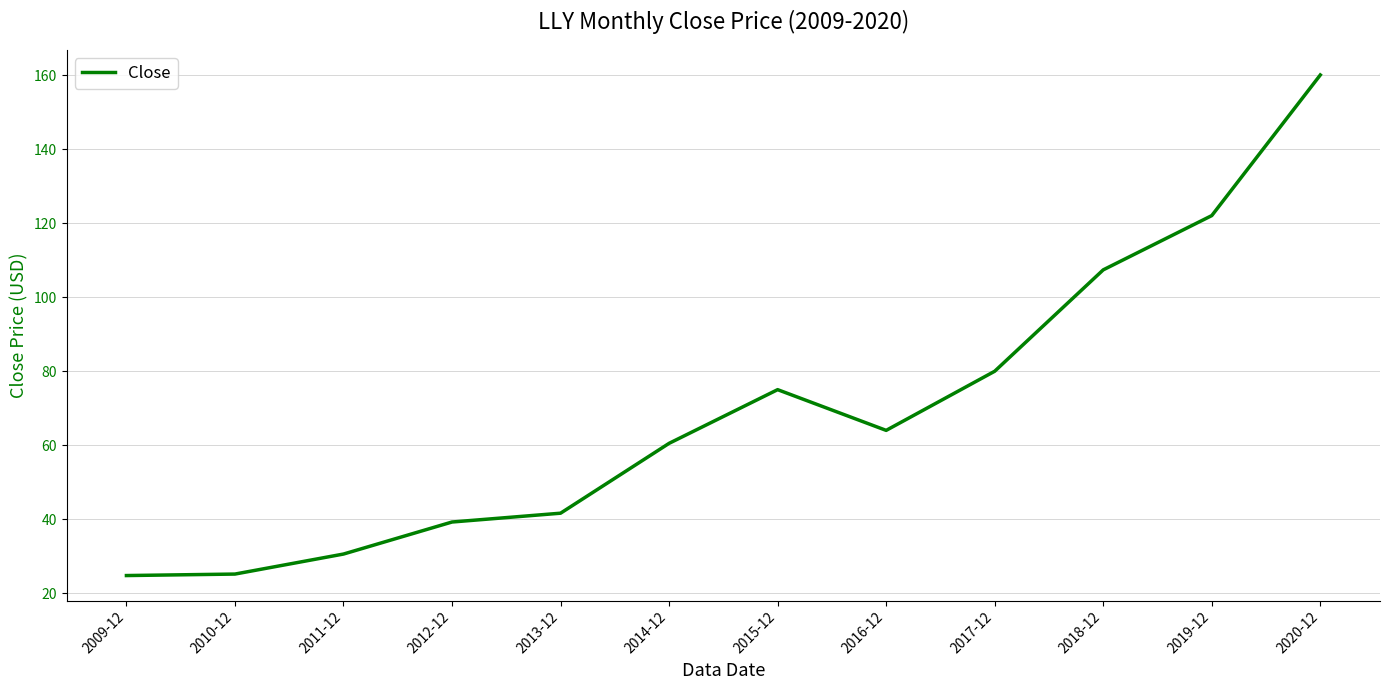

What is the maximum value shown in the chart?

160.1